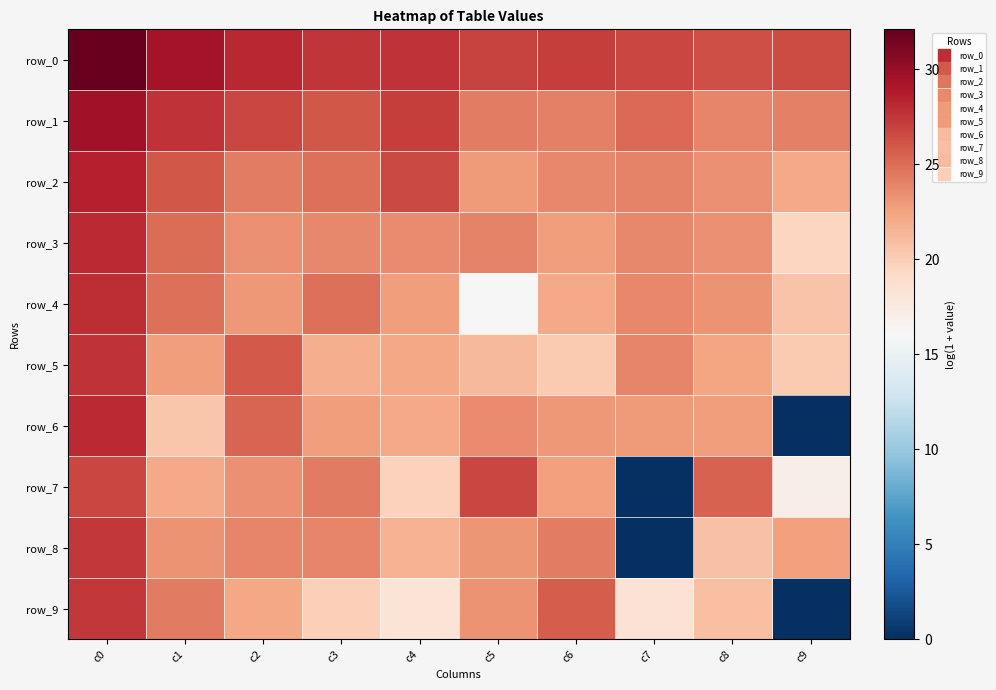

Between c0 and c7, which series saw the biggest shift?

row_8